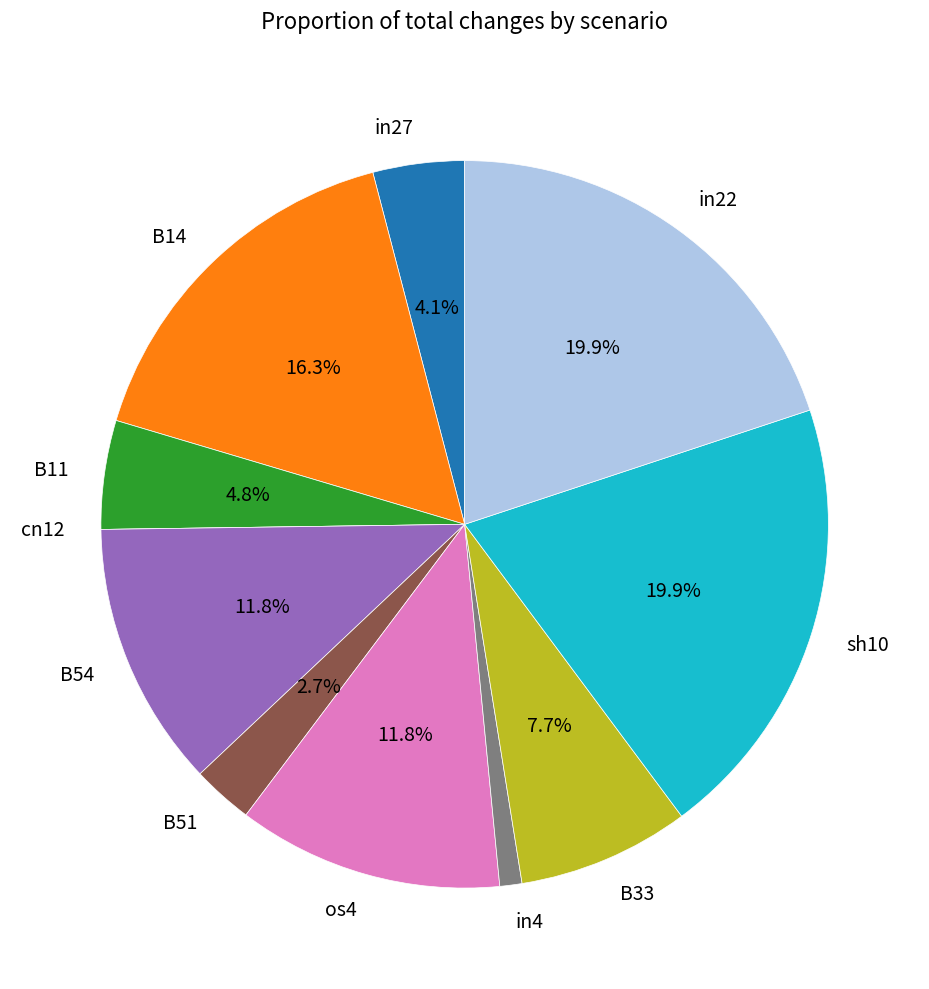

What portion of the pie excludes B14?

83.7%